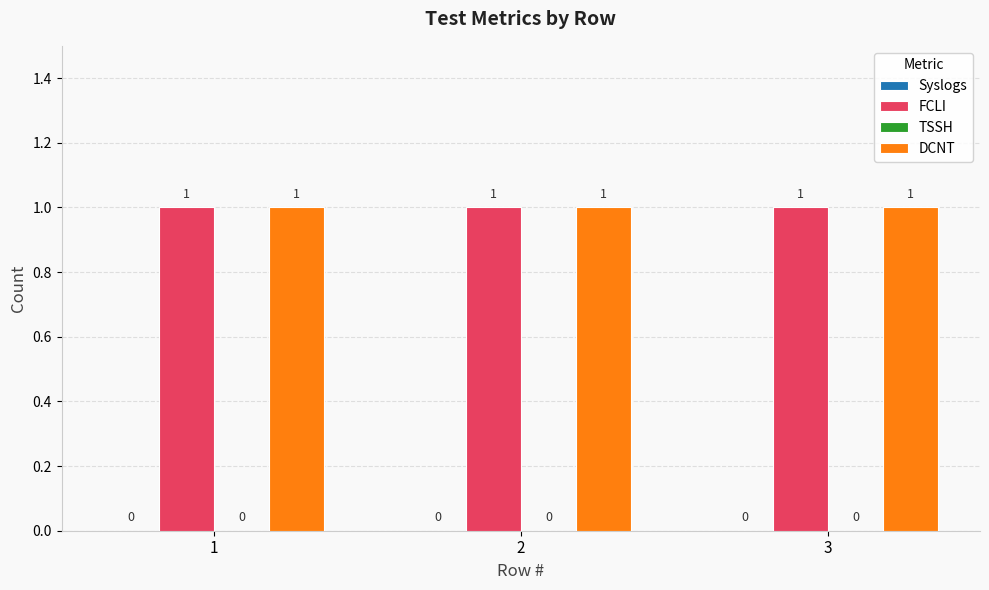

What is the sum of all FCLI values?

3